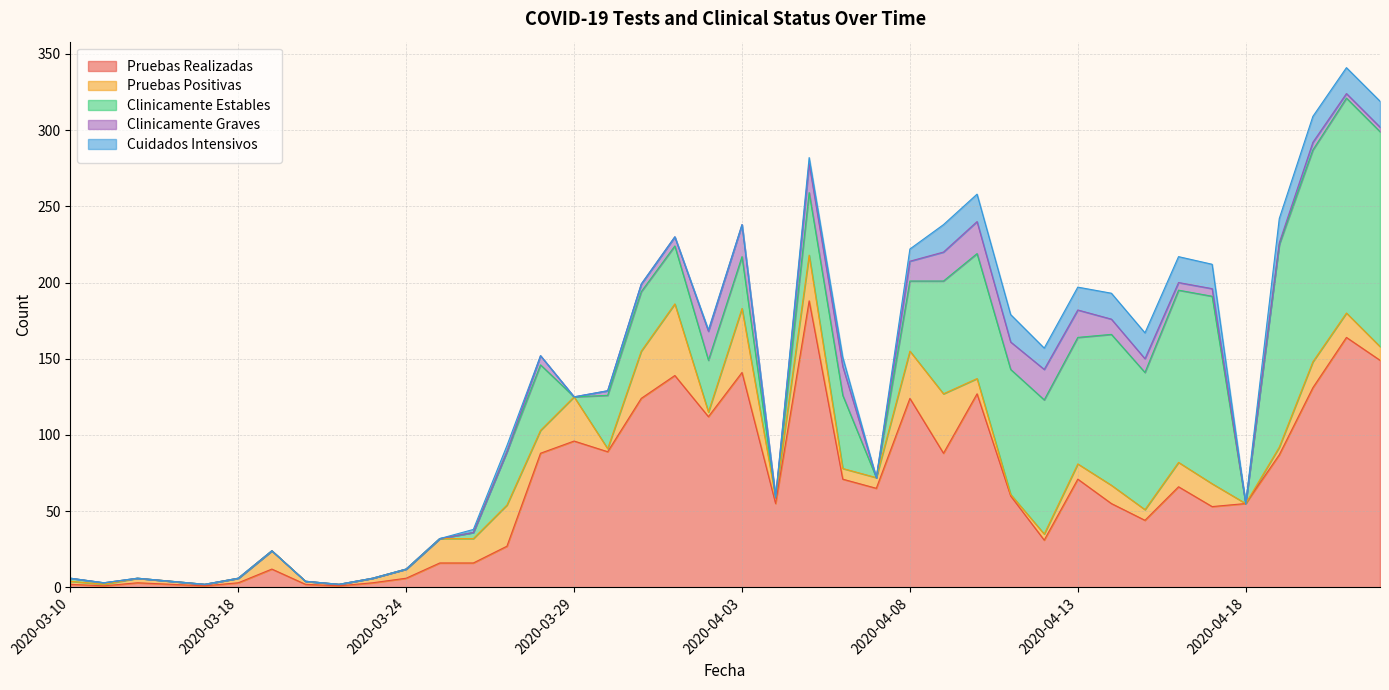

What is the total value across all series at 2020-04-02?

169